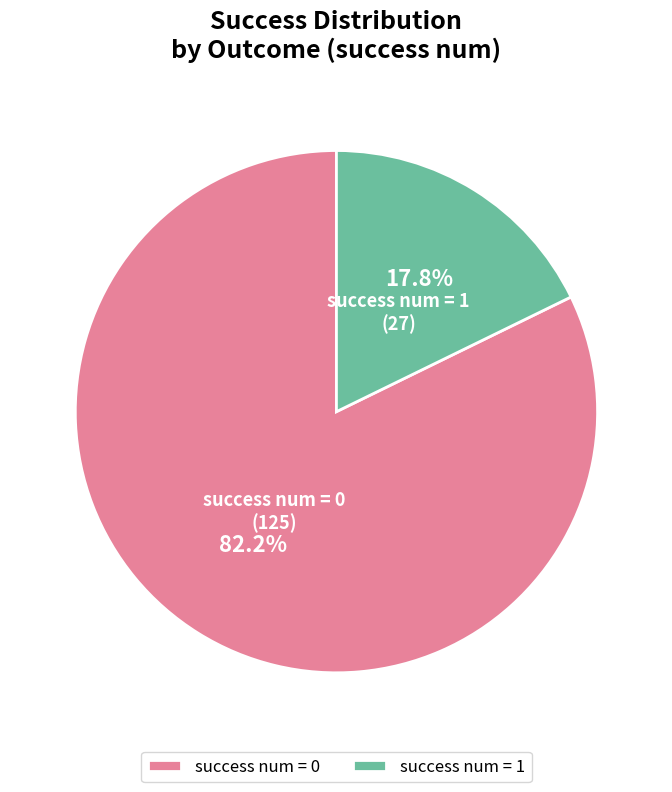

How many segments does this pie chart have?

2